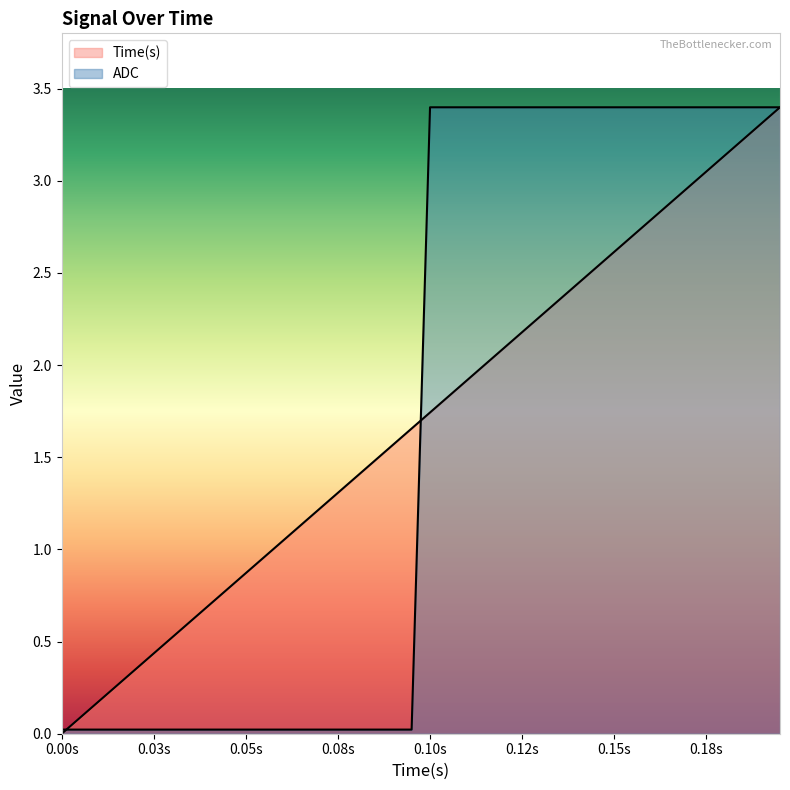

At which label does ADC reach its minimum?

0.00s